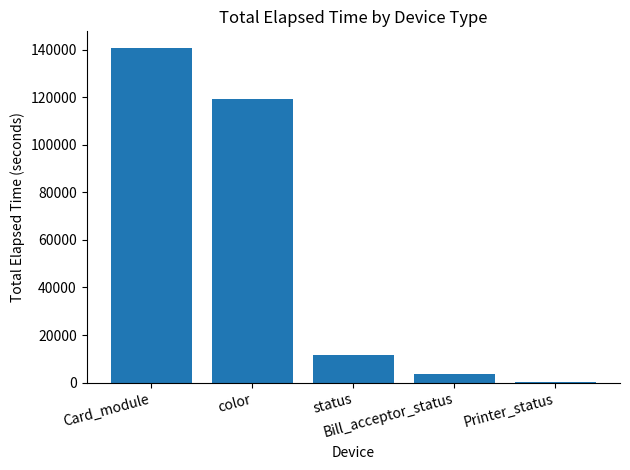

What is the maximum value shown in the chart?

140642